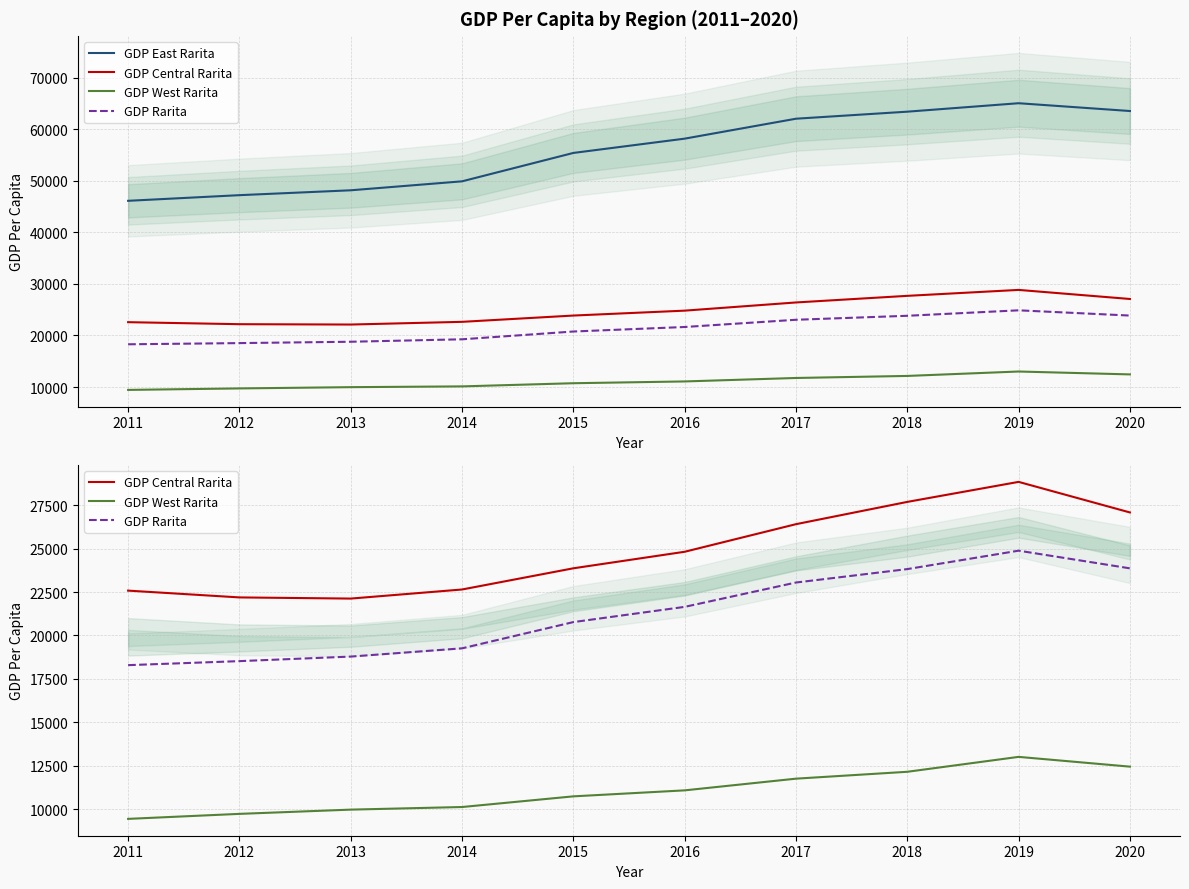

How many data points in GDP Central Rarita are less than 24817?

5